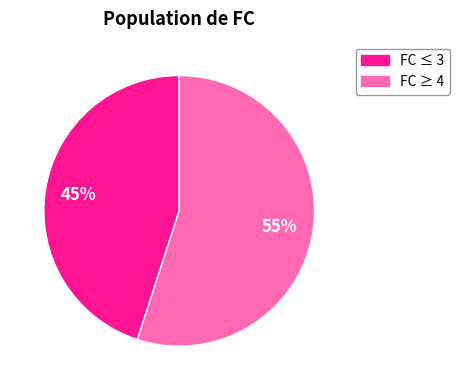

Does any single category account for the majority?

Yes